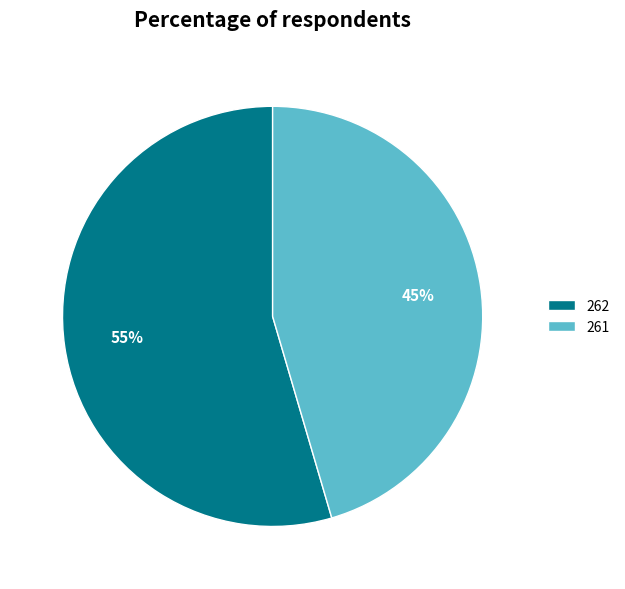

Do 262 and 261 together represent more than half of the pie?

Yes